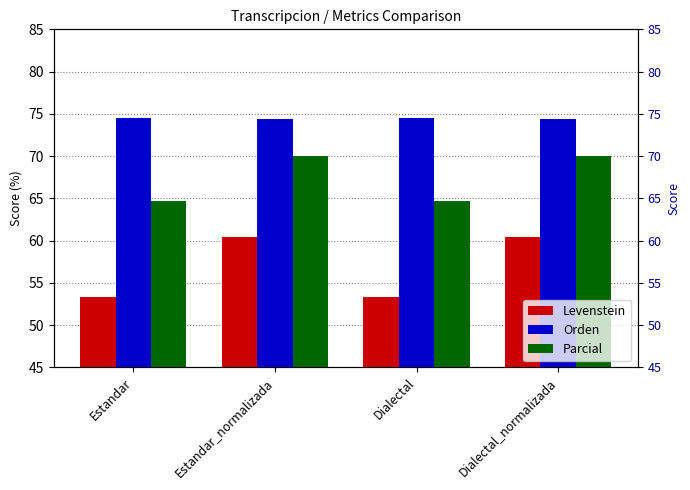

How many values in the Levenstein series are below 60?

2